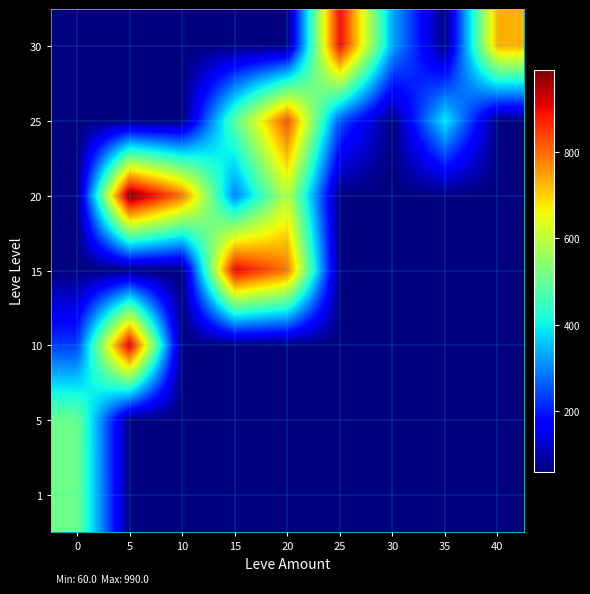

At how many categories does at least one series exceed 228?

9